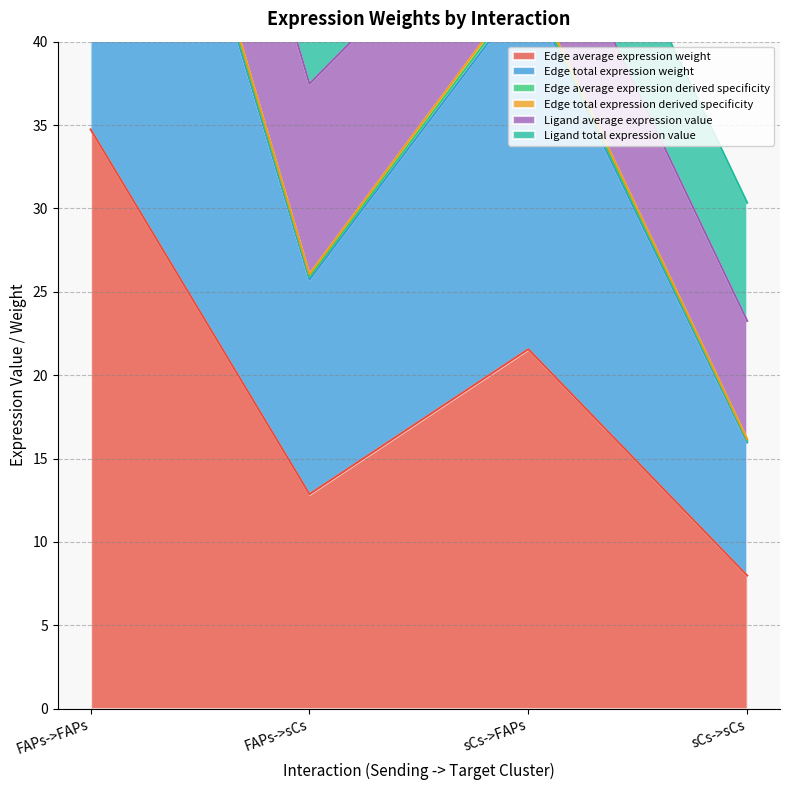

True or false: Edge average expression weight and Edge total expression derived specificity cross at least once.

False